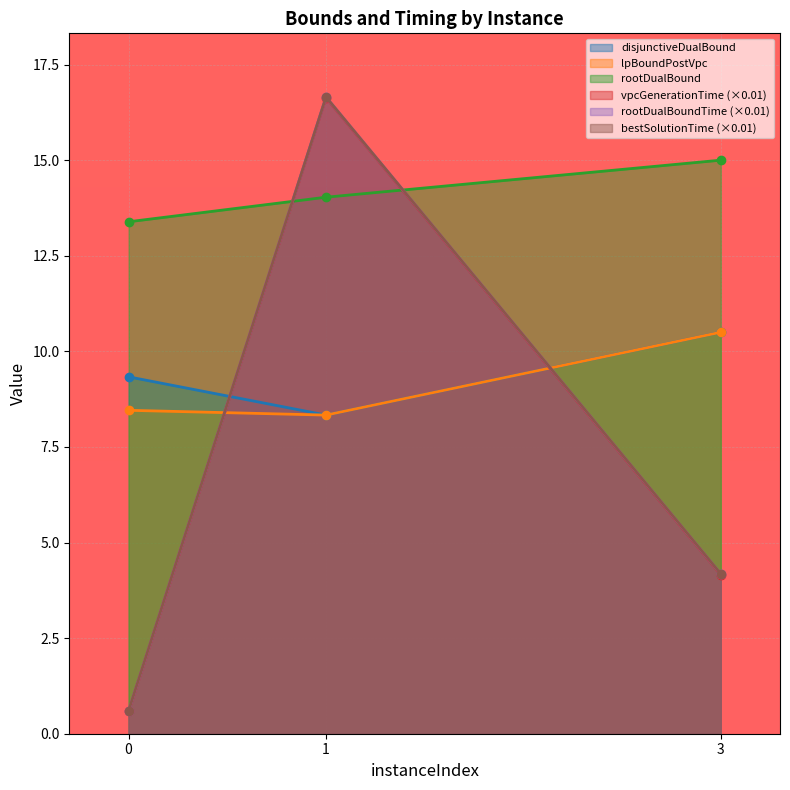

What is the sum of the bestSolutionTime values at 3 and 0?

4.8